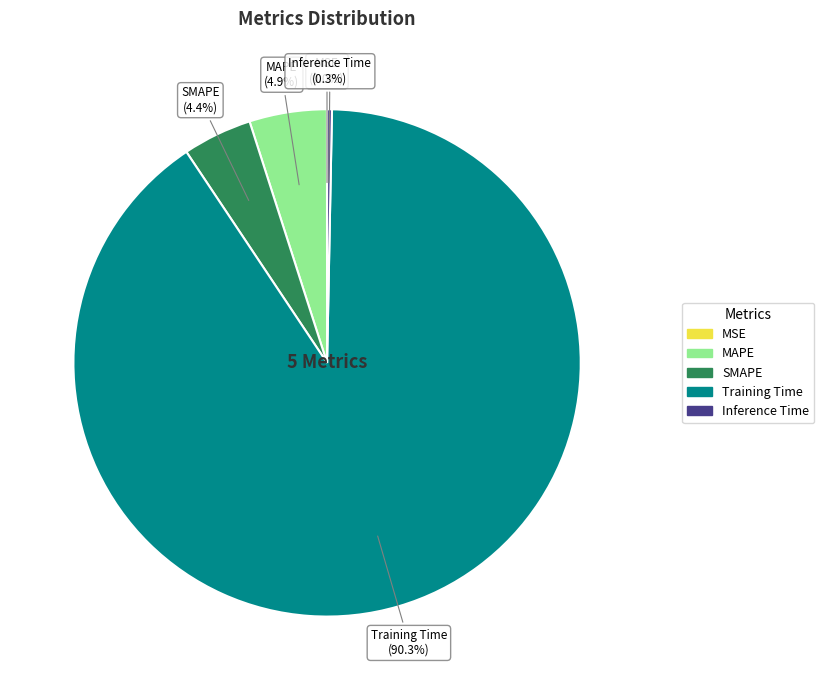

Does Training Time account for over 50% of the chart?

Yes